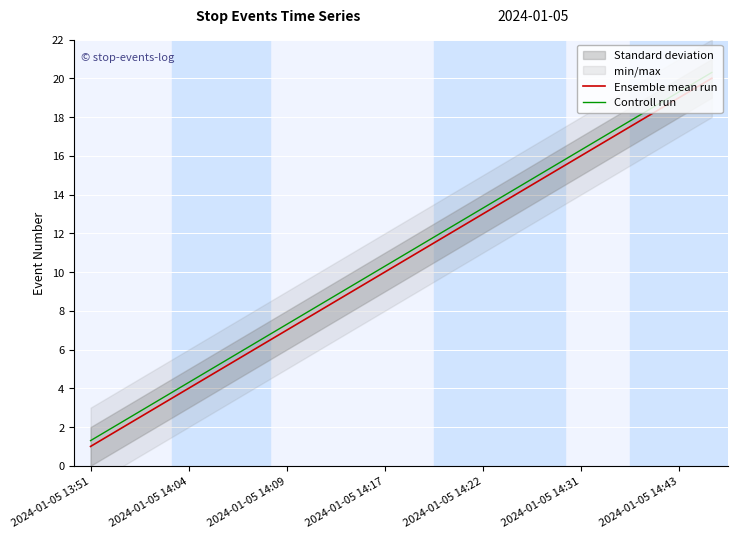

Is it true that Ensemble mean run equals 1.0 at 2024-01-05 13:51?

True